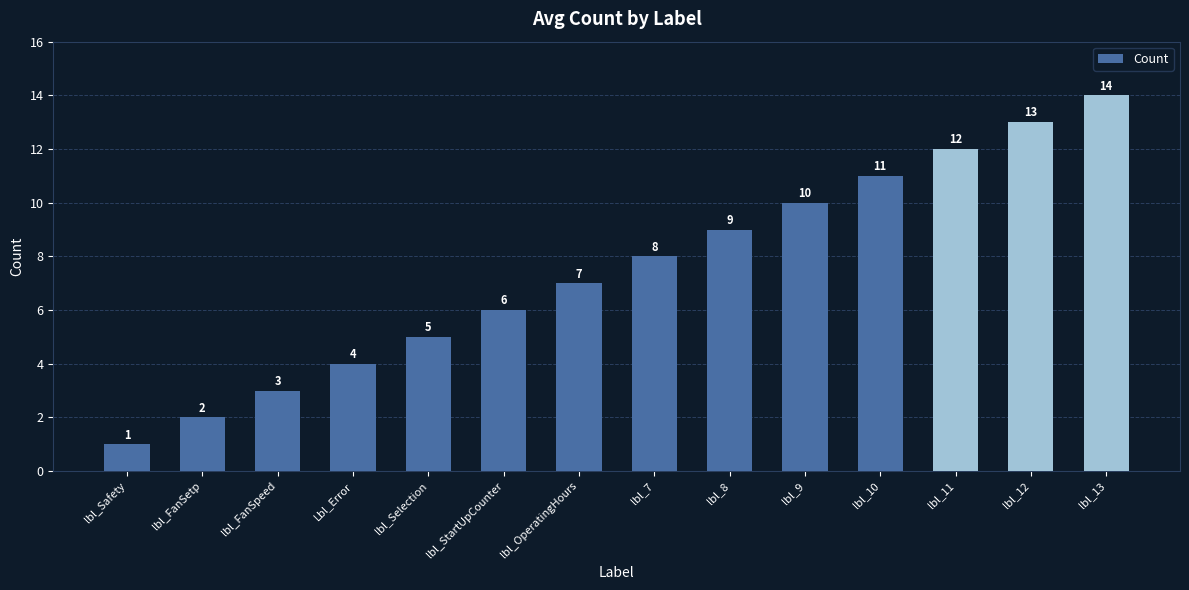

Which category has the lowest value across all series?

lbl_Safety